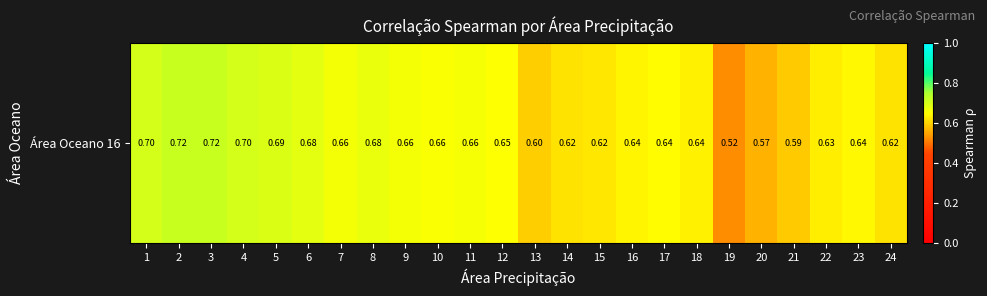

The value at 2 is 0.7. True or false?

True